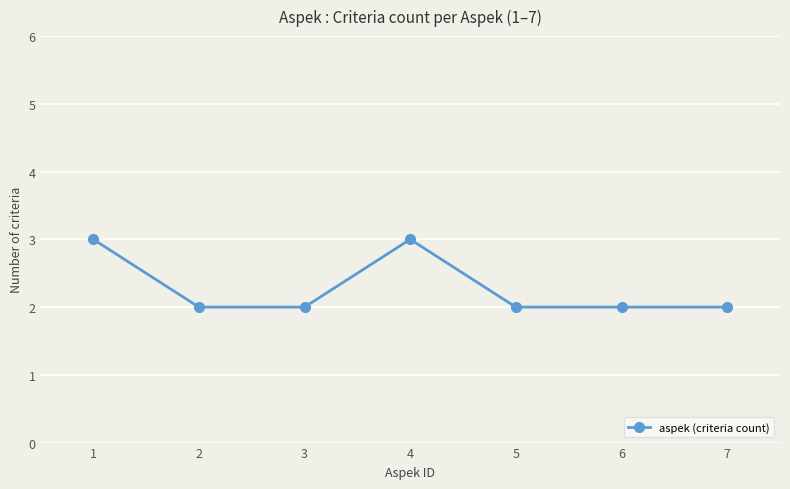

Reading left to right, transcribe all the data shown in this chart.

3	2	2	3	2	2	2